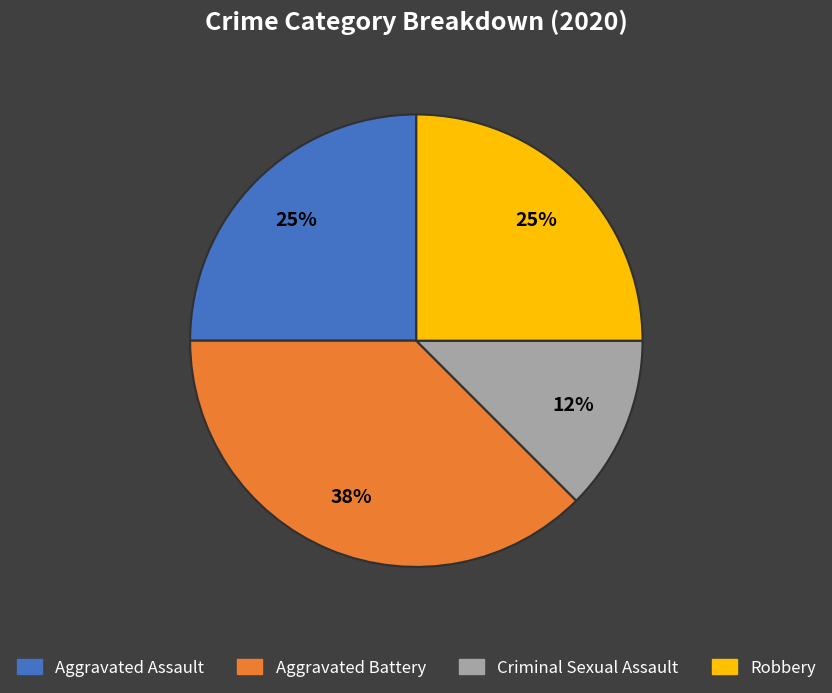

True or false: Robbery accounts for 17% of the total.

False